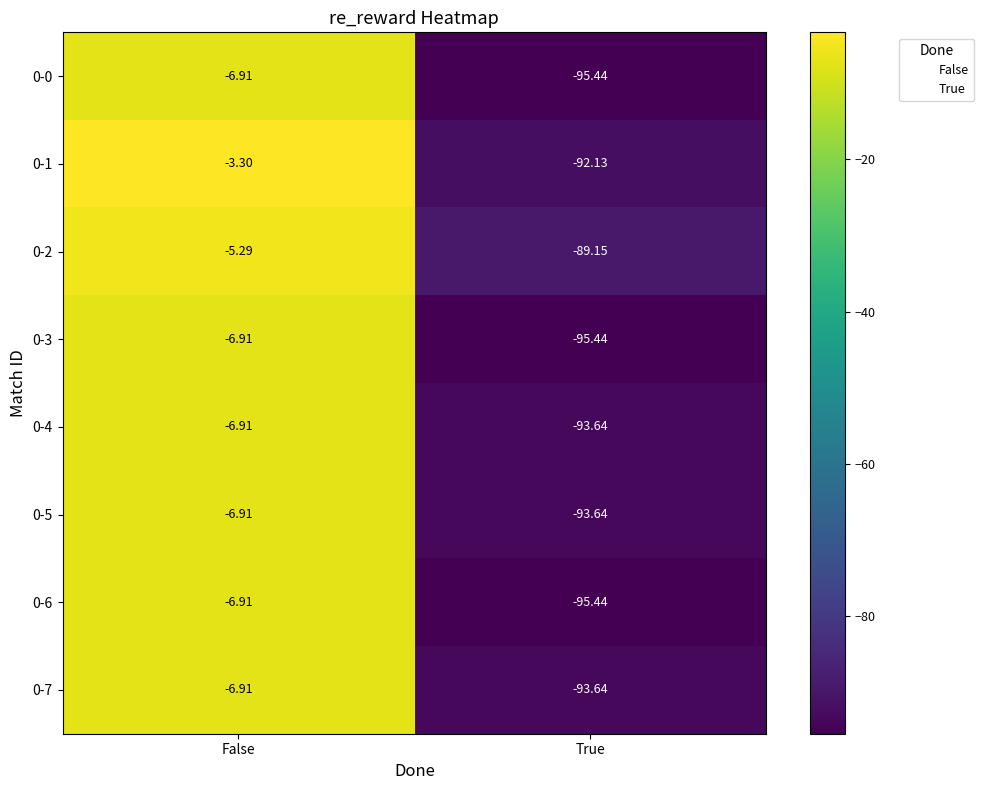

At which label is 0-1 closest to -47?

False